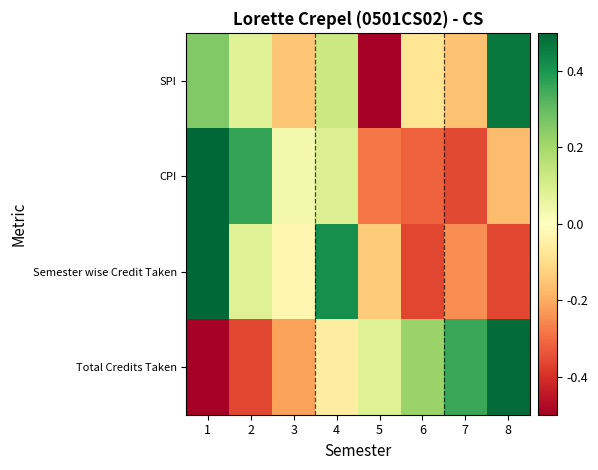

Which label corresponds to the smallest value in the chart?

5